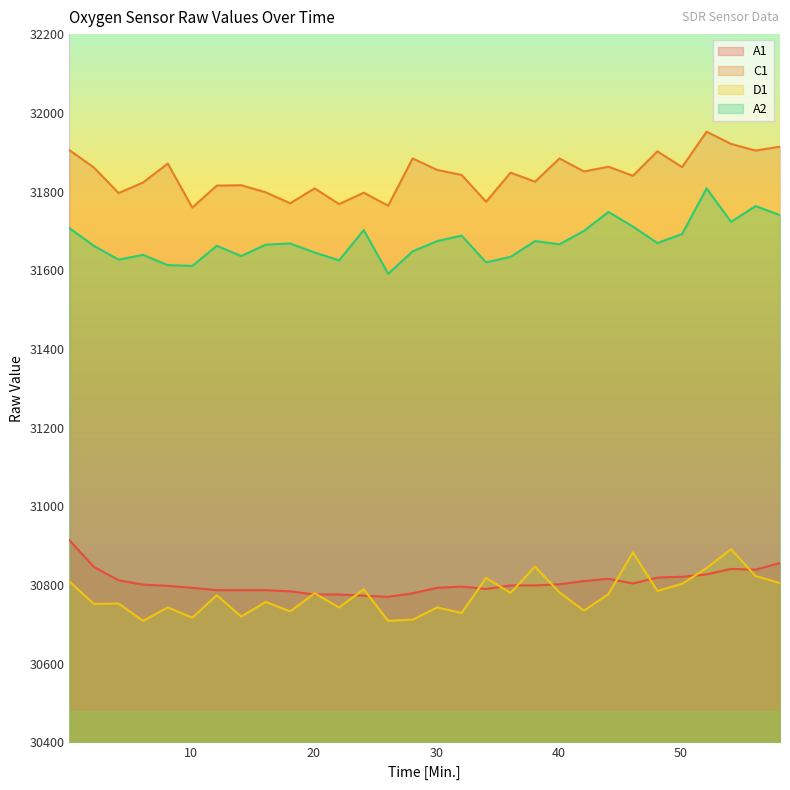

Read the A1 value at 20.07.

30776